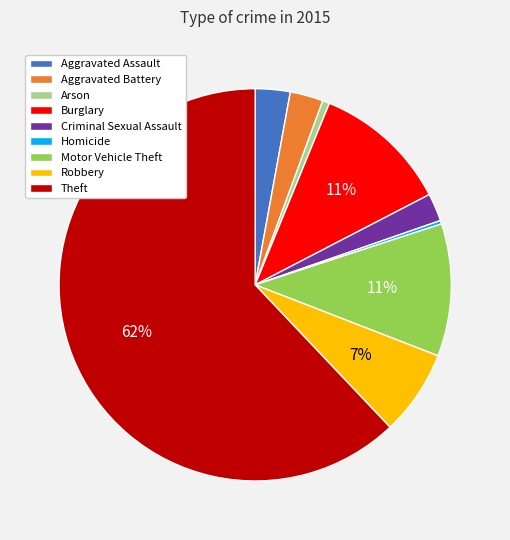

Which slice is the largest?

Theft